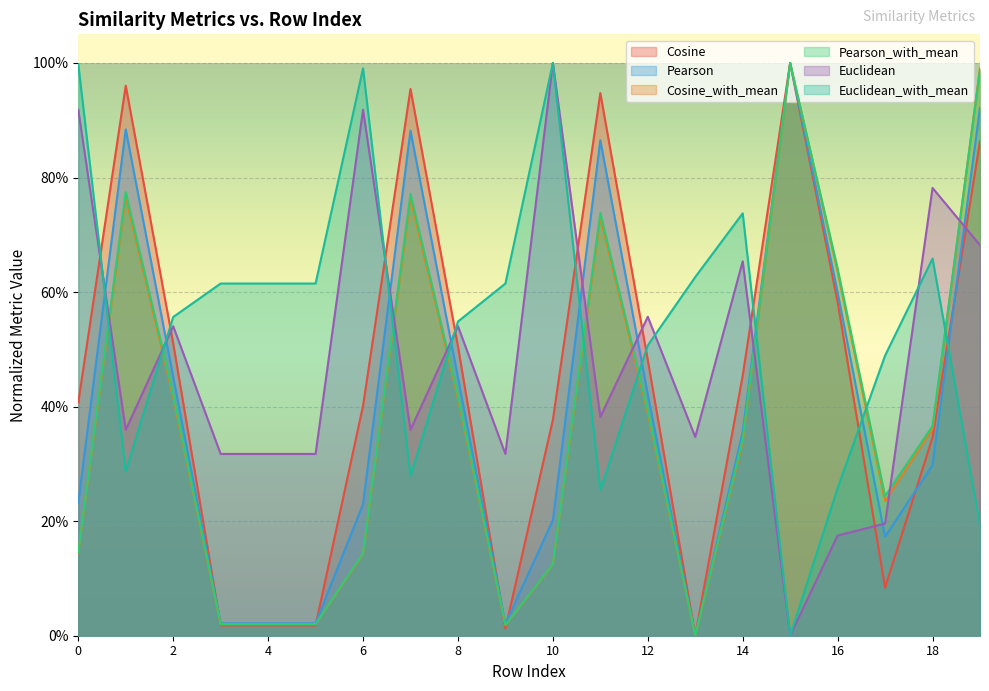

What is the total value across all series at 15?

4.0